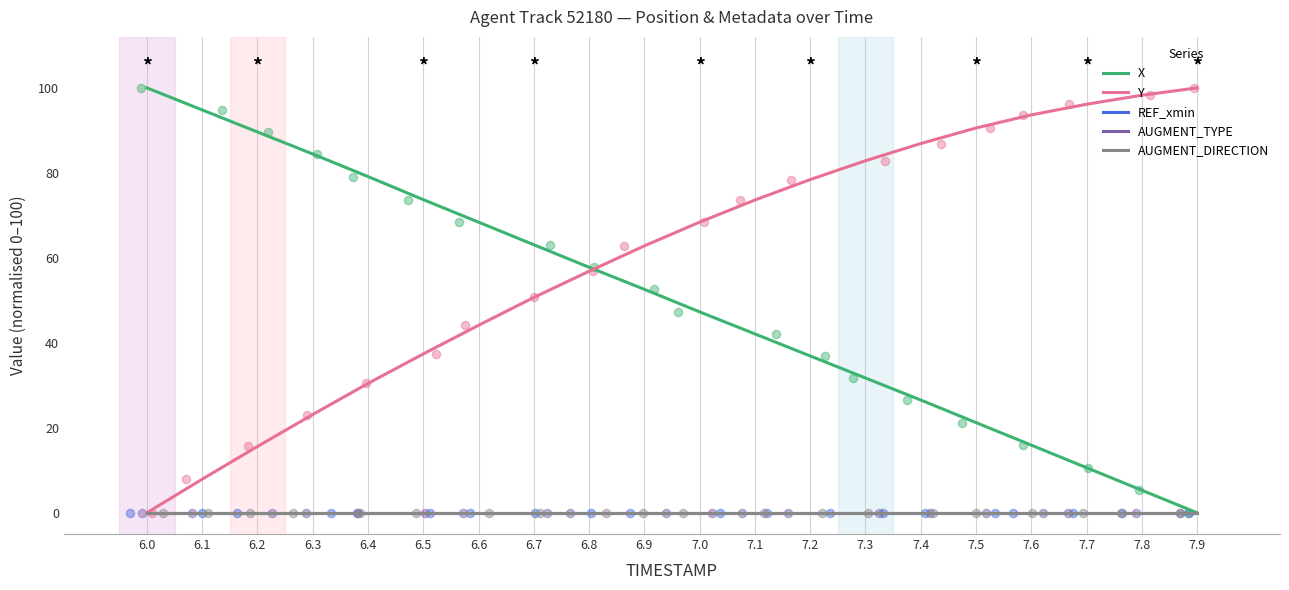

Which series contains the highest Y value?

X